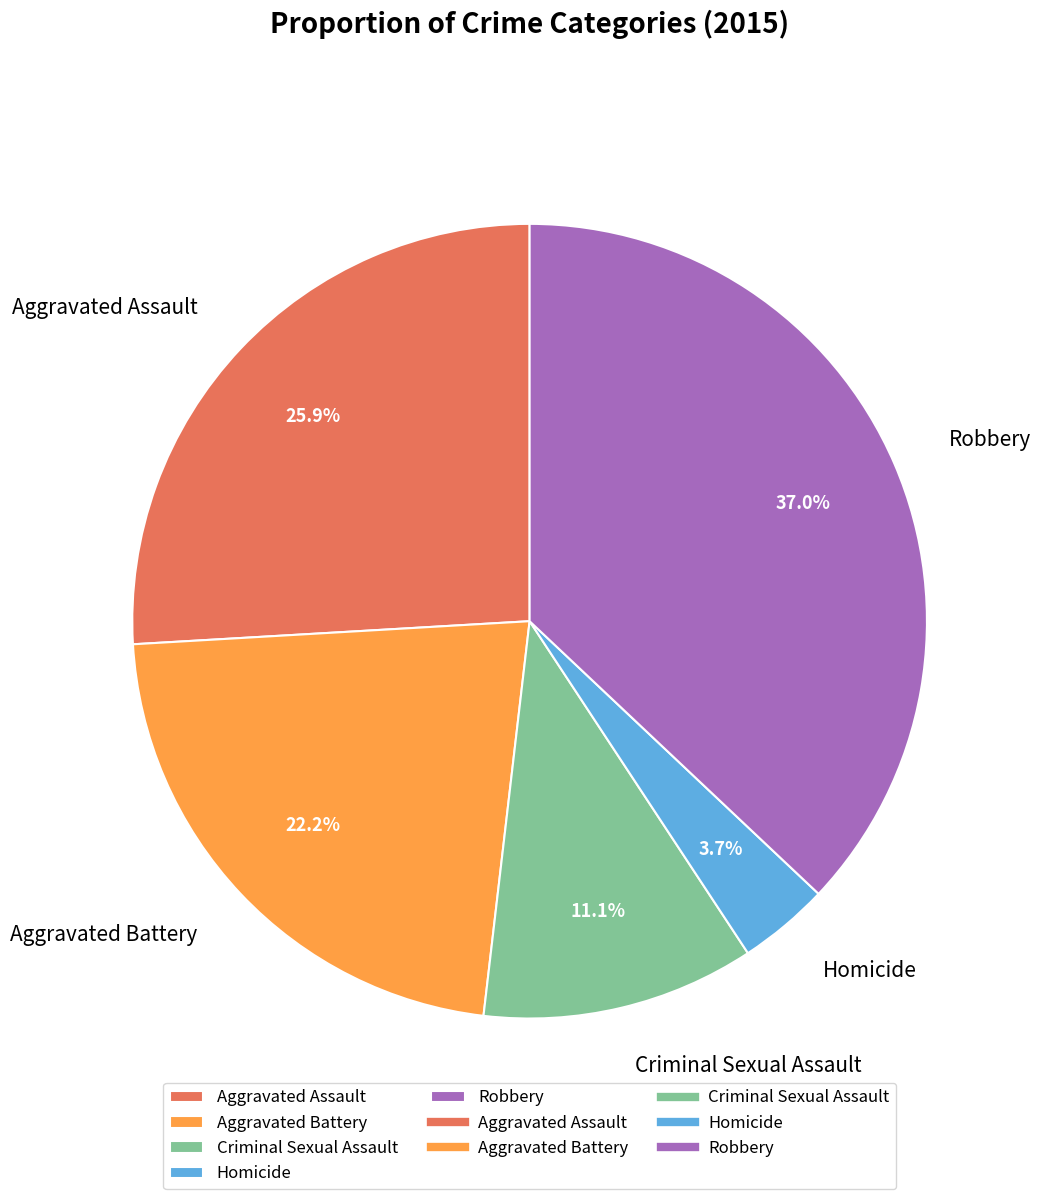

Does Homicide account for over 50% of the chart?

No